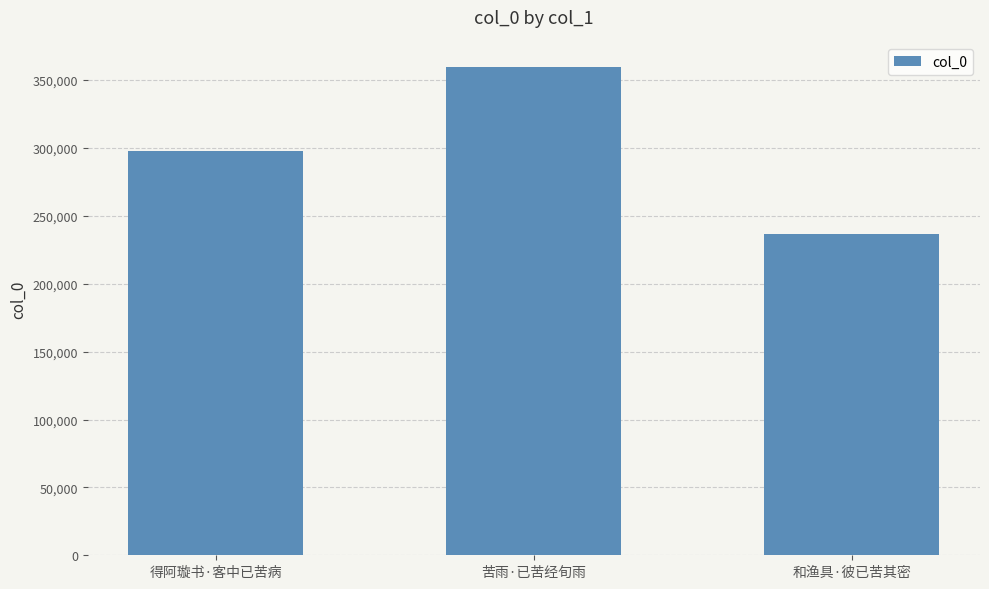

How many bars are there in total?

3